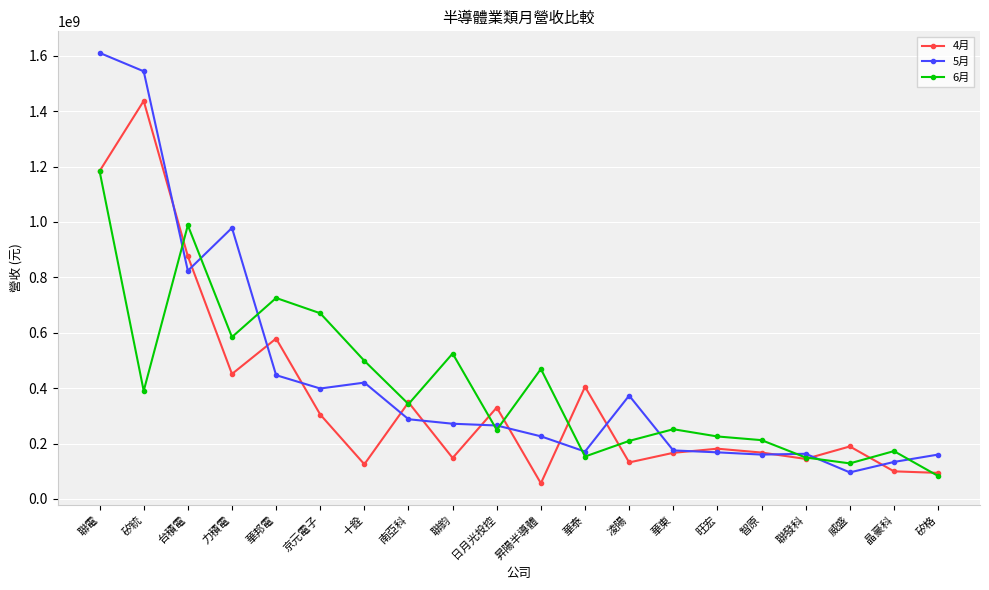

Where is 4月 nearest to the value 746804654?

台積電